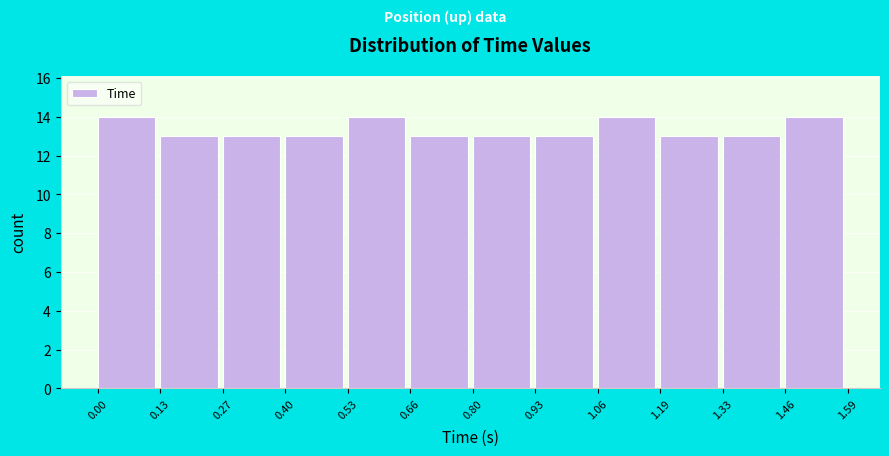

How tall is the bar that spans 0.53 to 0.66 on the x-axis? The values are not printed on the chart, so give them approximately, as read against the axis.

14